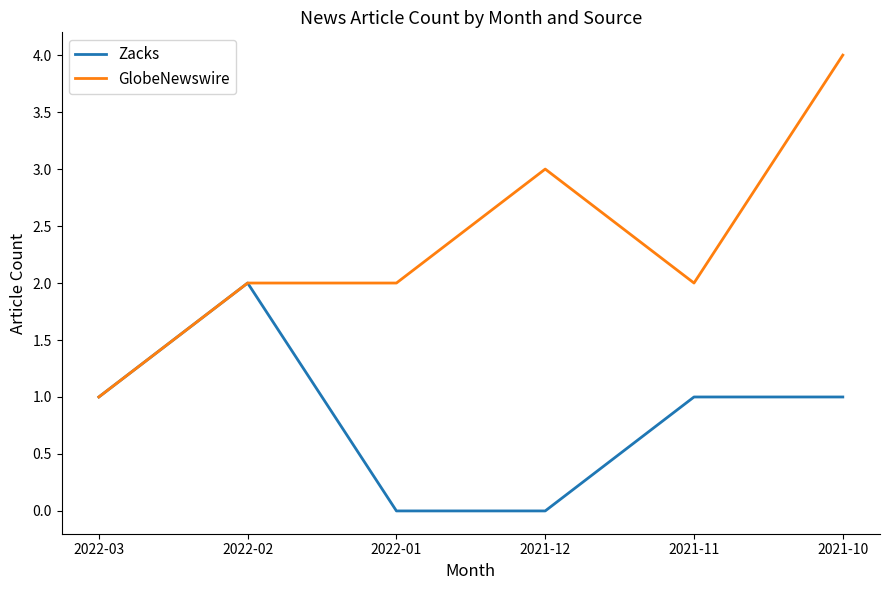

Which series has the largest total across all categories?

GlobeNewswire